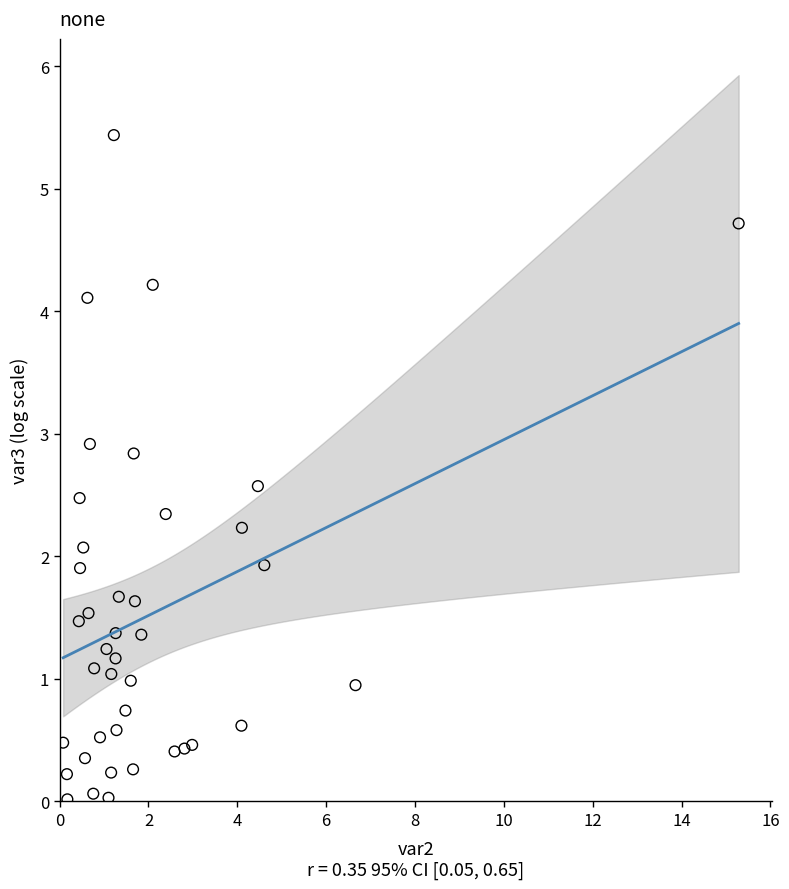

What is the range of X values (max minus min)?

15.2